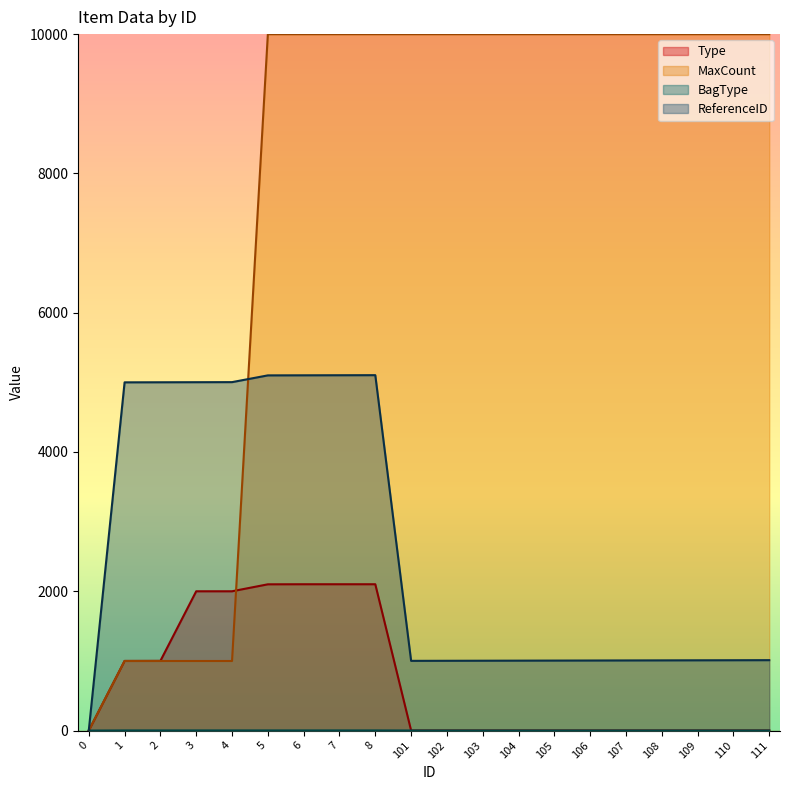

True or false: ReferenceID has a value of 8364 at 8.

False